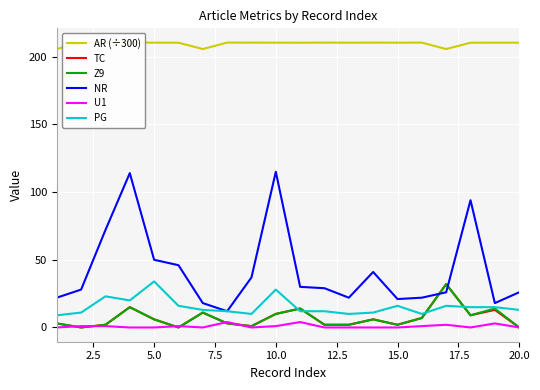

True or false: U1 and PG cross at least once.

False